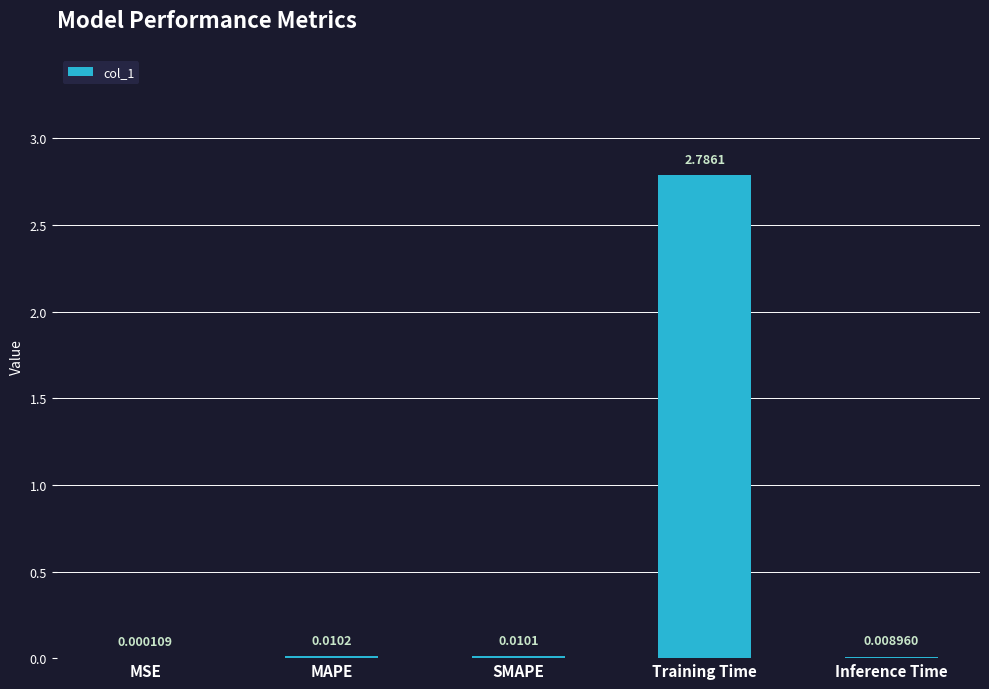

Which has a higher value, MAPE or Training Time?

Training Time